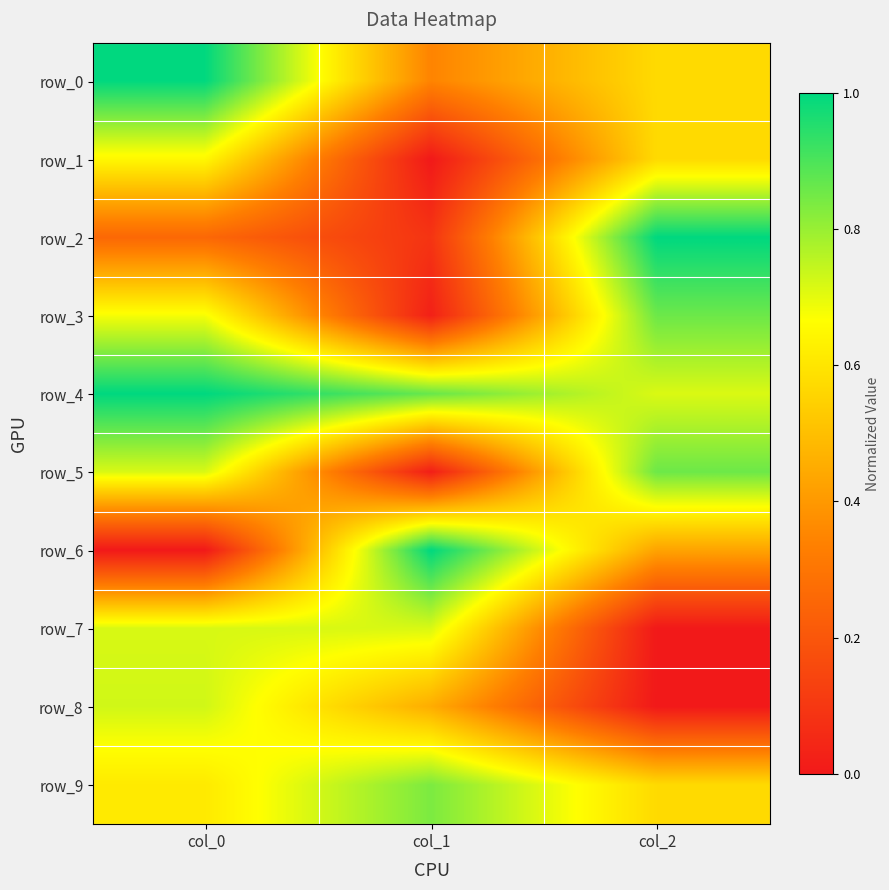

Reading left to right, transcribe all the data shown in this chart.

row_0: 1.0	0.3	0.6
row_1: 0.6	0.0	0.6
row_2: 0.3	0.1	1.0
row_3: 0.7	0.0	0.9
row_4: 1.0	0.9	0.7
row_5: 0.7	0.0	0.9
row_6: 0.0	1.0	0.4
row_7: 0.7	0.7	0.0
row_8: 0.7	0.5	0.0
row_9: 0.6	0.8	0.6